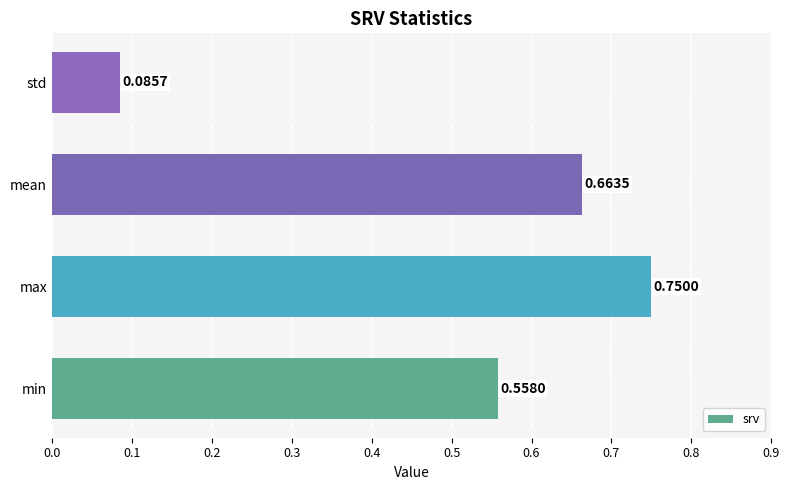

At which label is the value closest to 0?

std